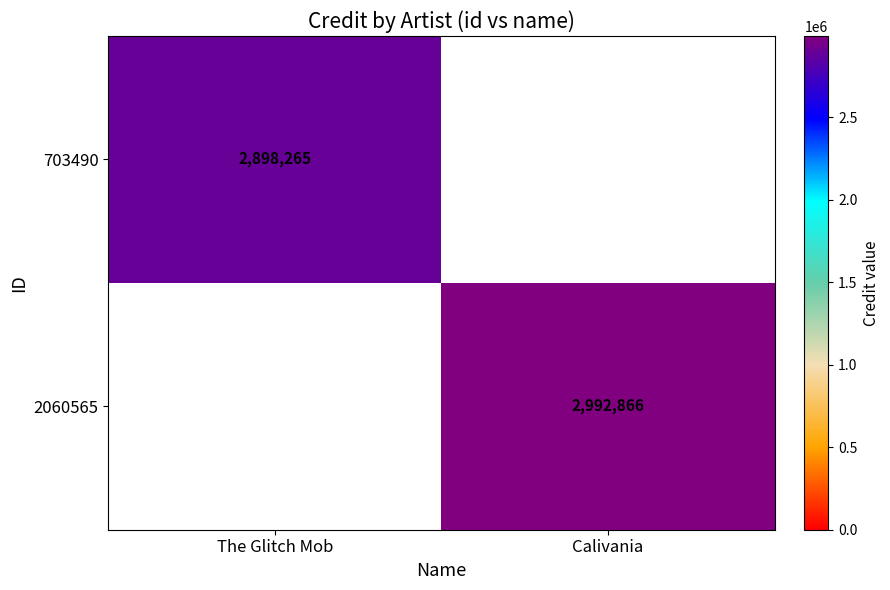

The 703490 series shows 2898265 at The Glitch Mob. True or false?

True